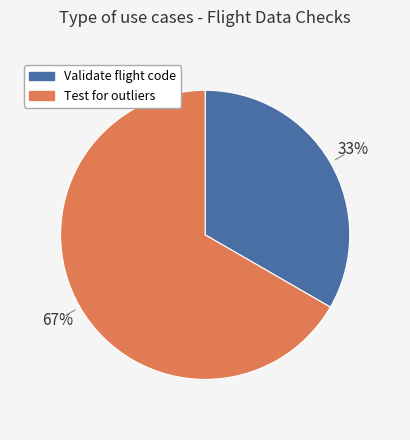

To the nearest percent, what is the average slice percentage?

50%